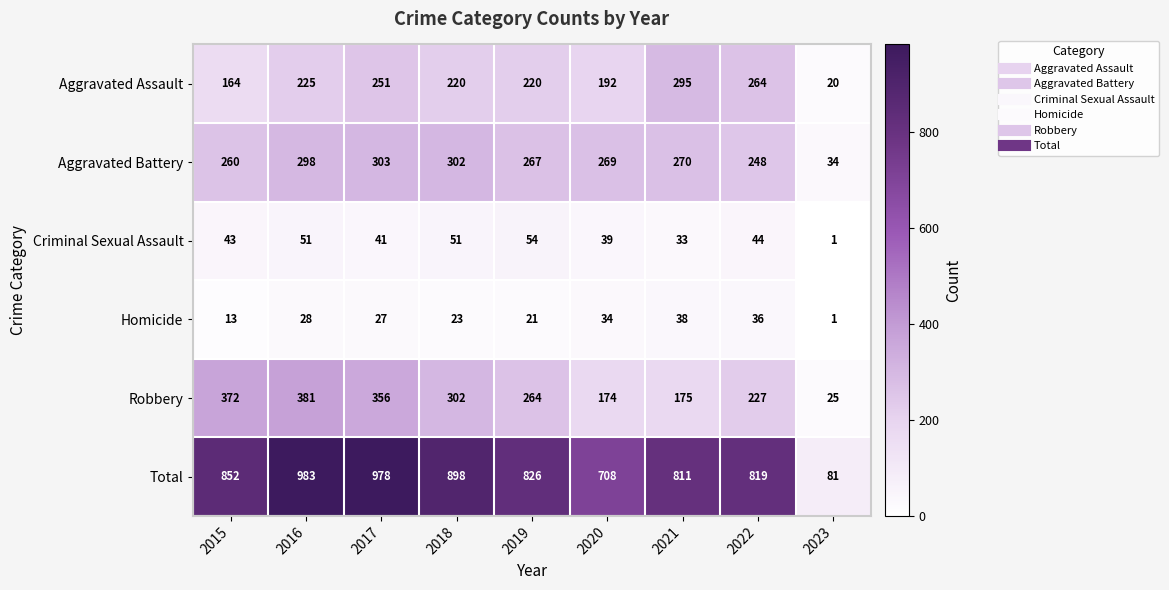

At 2019, list the series in order from smallest to largest.

Homicide, Criminal Sexual Assault, Aggravated Assault, Robbery, Aggravated Battery, Total